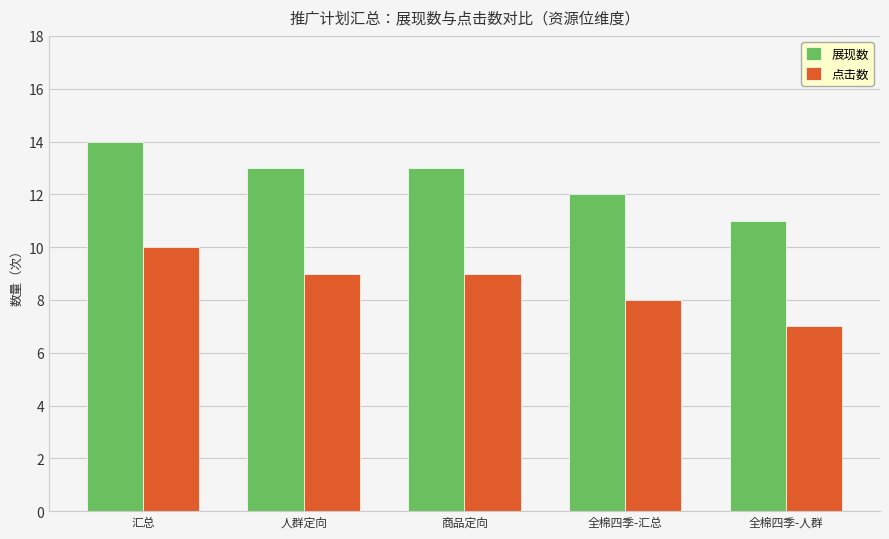

Which series has the largest total across all categories?

展现数